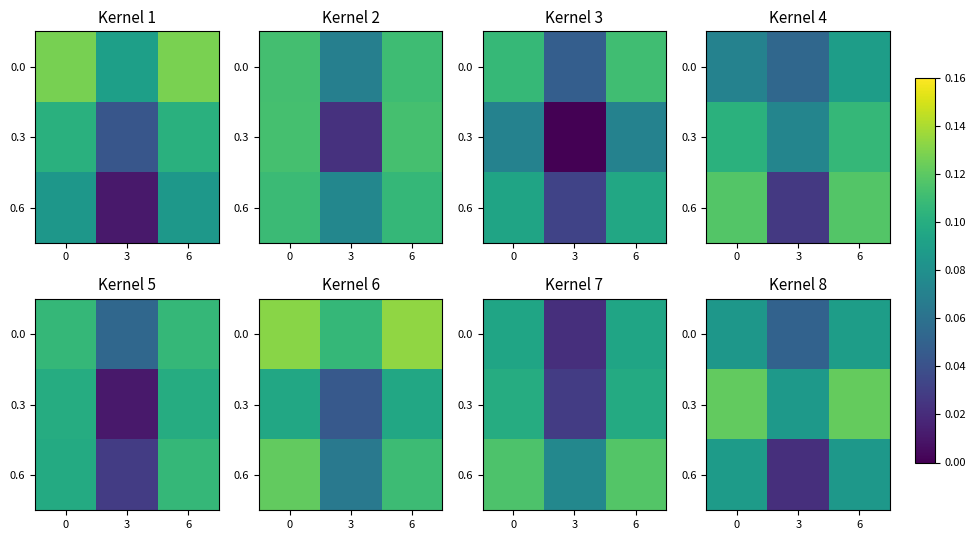

At which category is the sum across all series the highest?

6